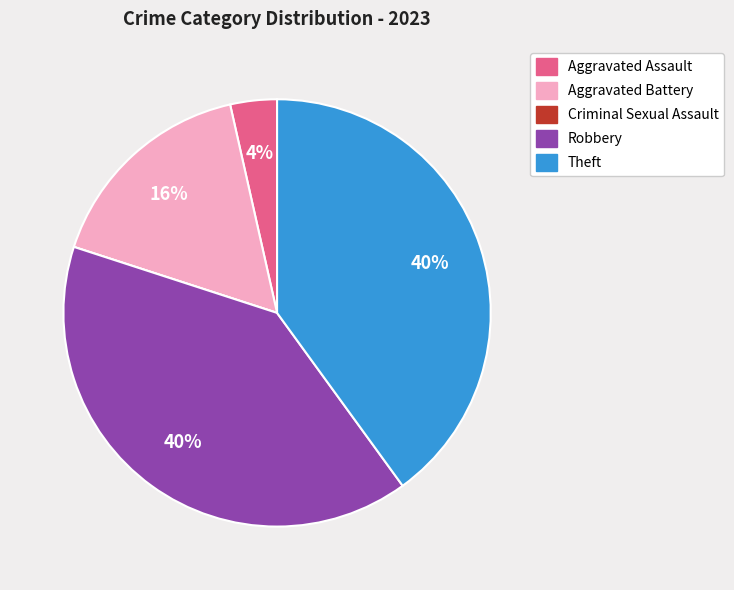

True or false: Theft accounts for 40% of the total.

True